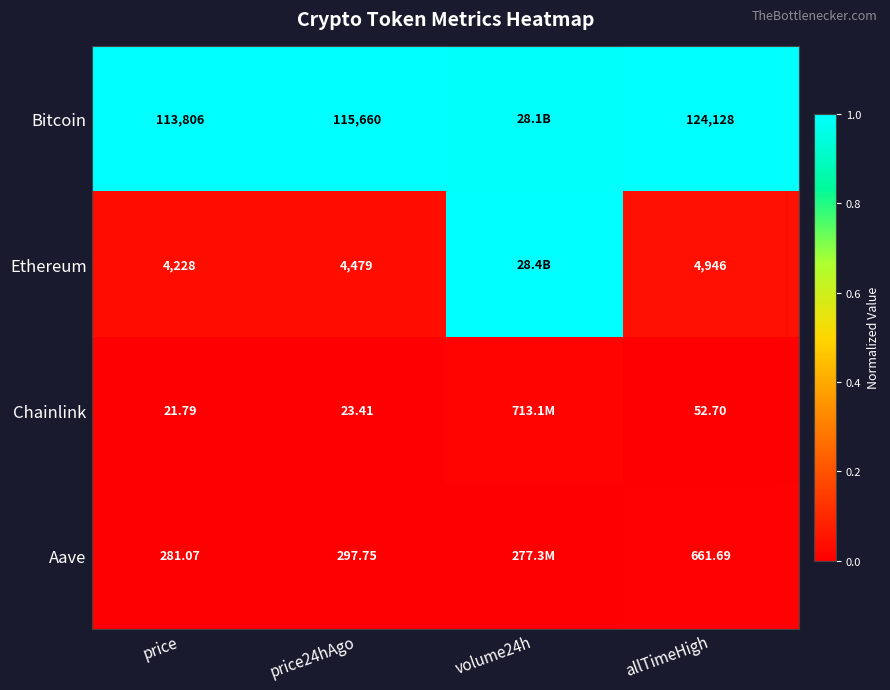

At which category is the sum across all series the highest?

volume24h